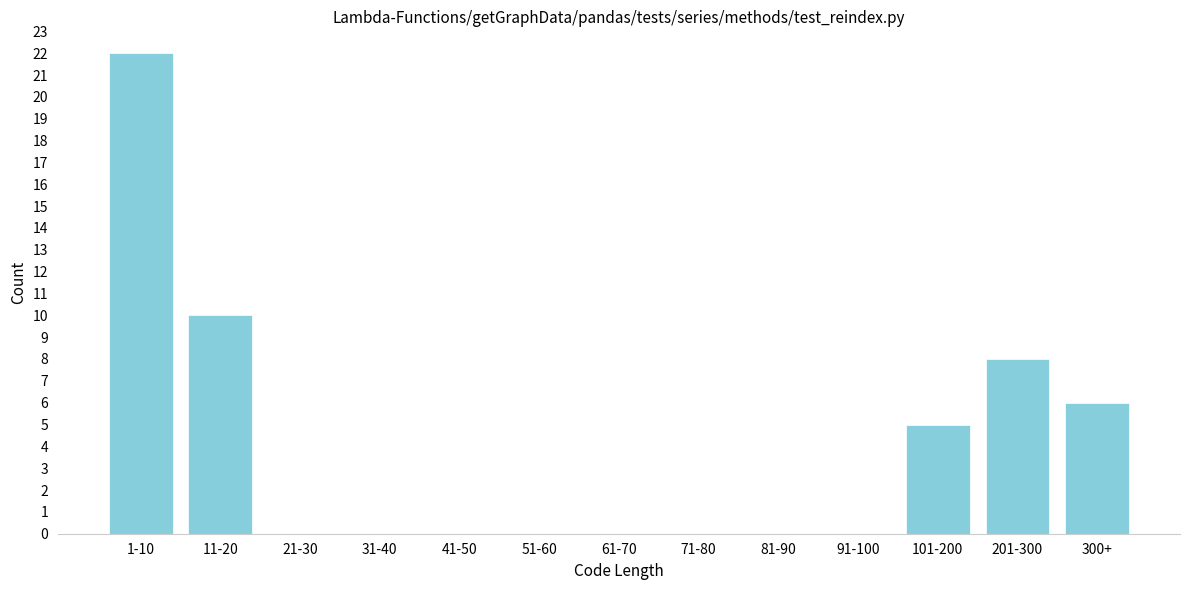

Reading left to right, list all the values displayed in this chart.

1-10=22	11-20=10	21-30=0	31-40=0	41-50=0	51-60=0	61-70=0	71-80=0	81-90=0	91-100=0	101-200=5	201-300=8	300+=6